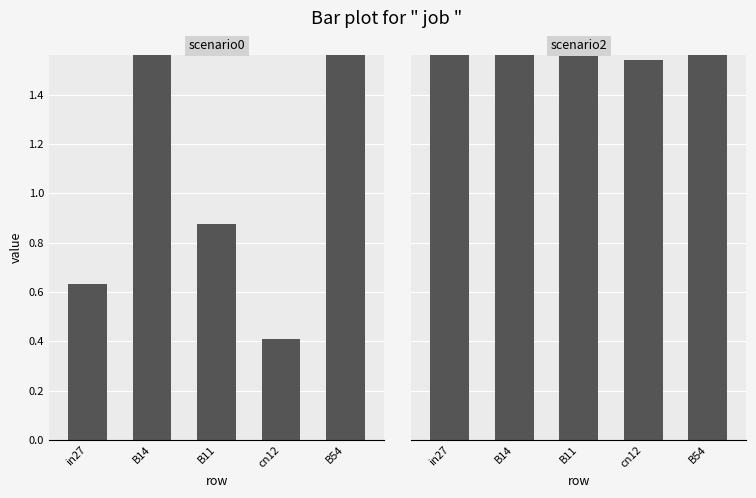

Which has a higher value, in27 or cn12?

in27